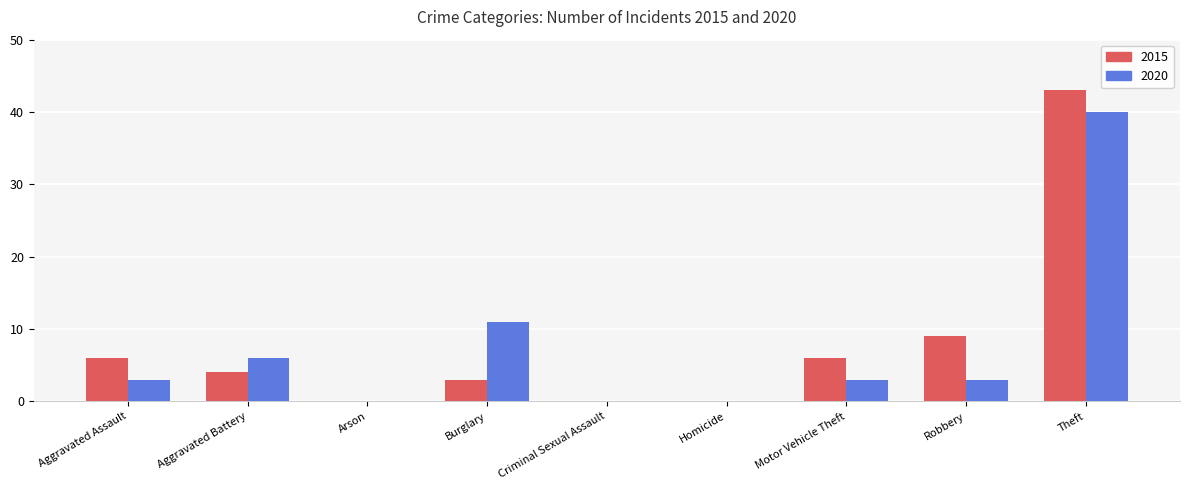

Does the chart contain stacked bars?

No